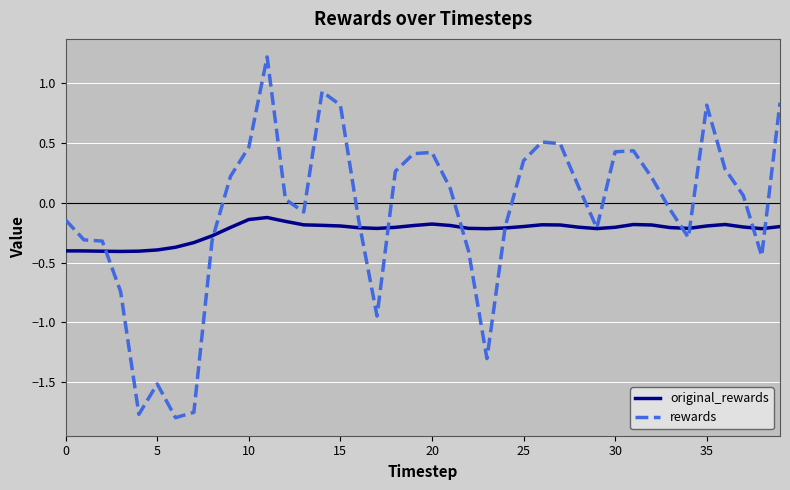

Which series has the largest total across all categories?

rewards